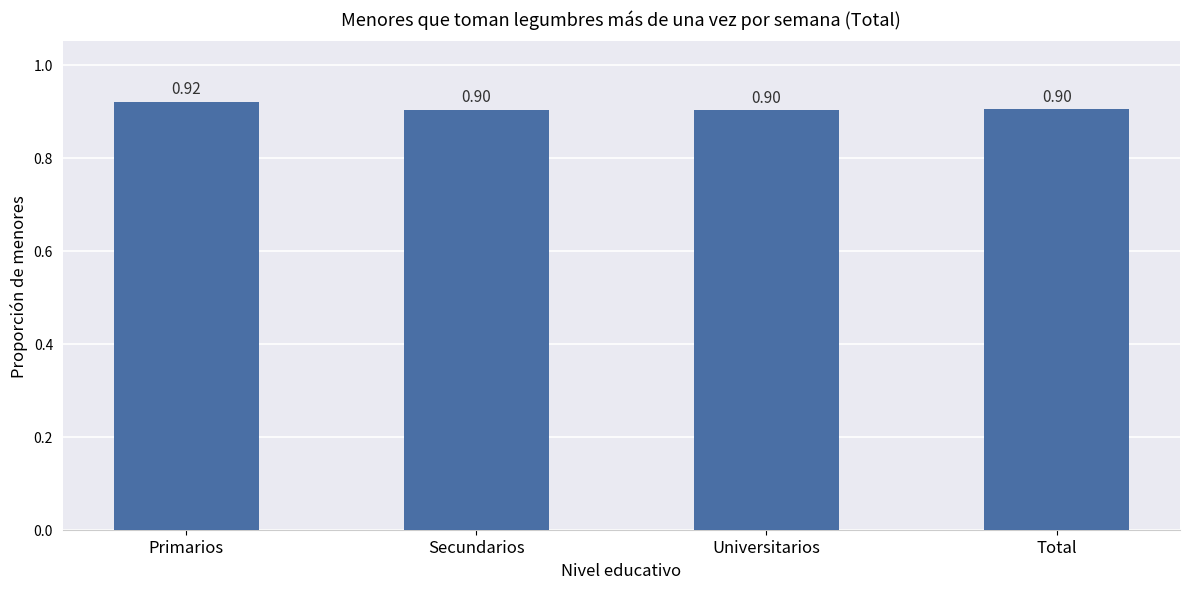

How many data points does each series have?

4